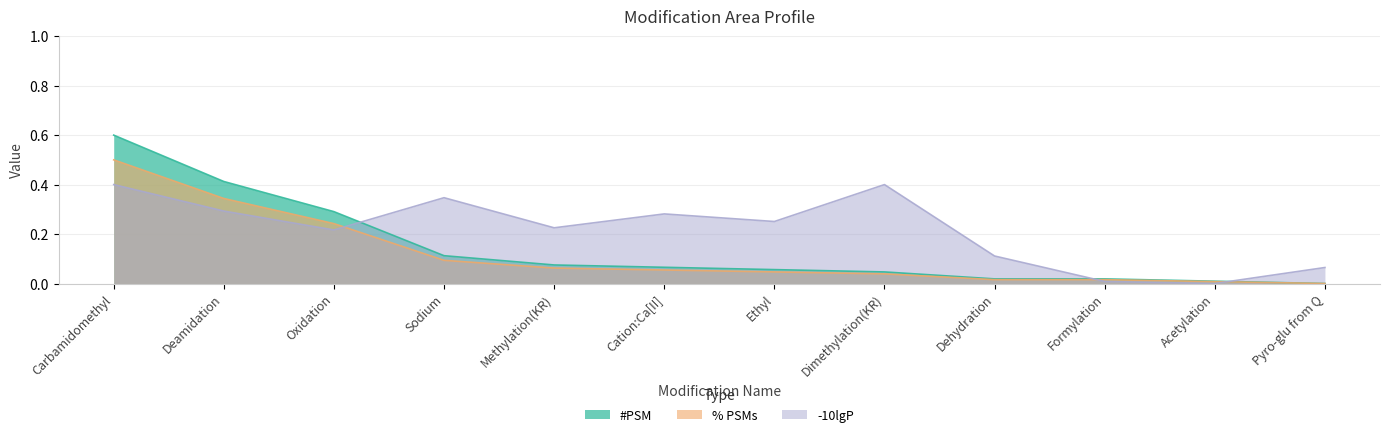

Reading left to right, what are all the values shown in this chart?

#PSM: 0.6	0.4	0.3	0.1	0.1	0.1	0.1	0.0	0.0	0.0	0.0	0.0
% PSMs: 0.5	0.3	0.2	0.1	0.1	0.1	0.0	0.0	0.0	0.0	0.0	0.0
-10lgP: 0.4	0.3	0.2	0.3	0.2	0.3	0.3	0.4	0.1	0.0	0.0	0.1